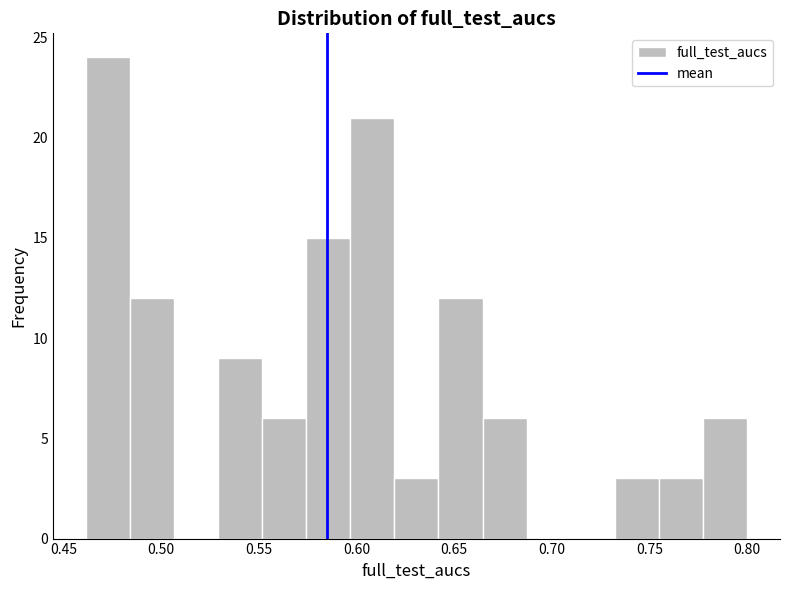

What is the height of the bar covering 0.550 to 0.575 on the x-axis? Neither the bar edges nor the heights are printed on the chart, so give them approximately, as read against the axes.

6